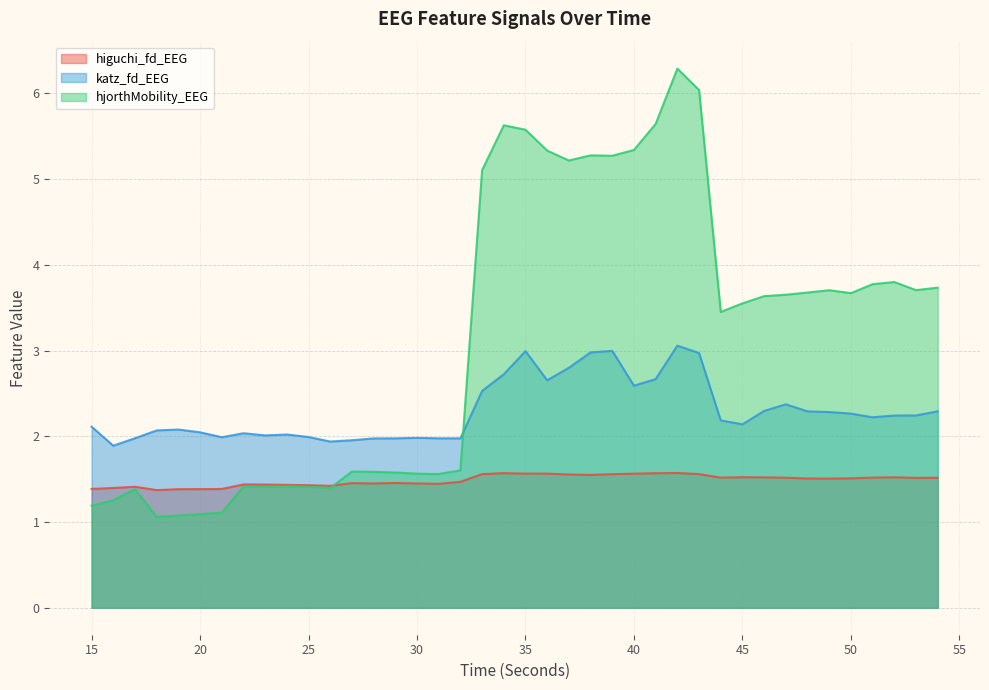

Between 35 and 51, which series saw the biggest shift?

hjorthMobility_EEG